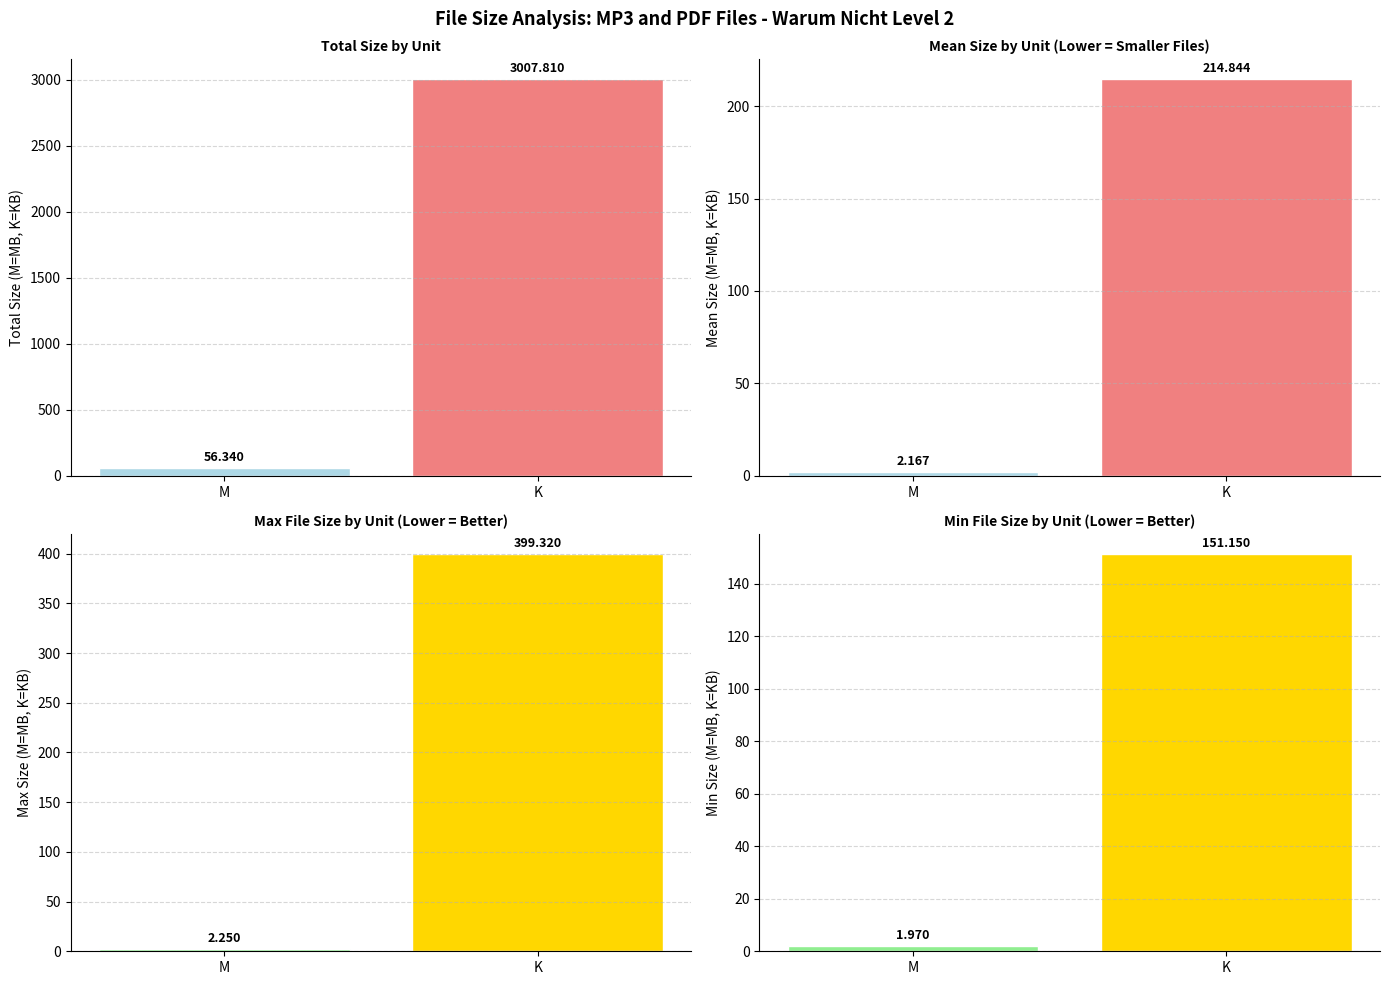

Which category has the lowest value across all series?

M